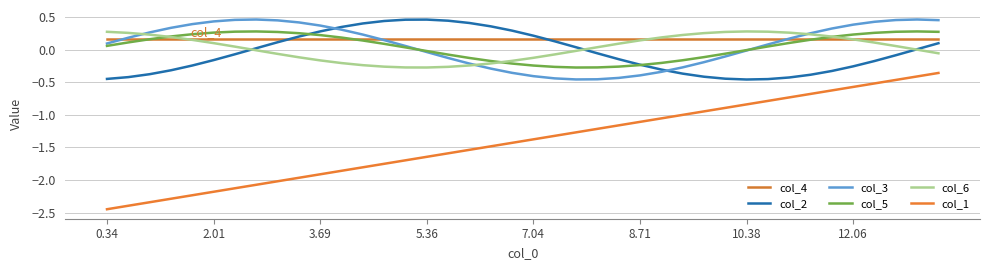

How many lines are shown in the chart?

6